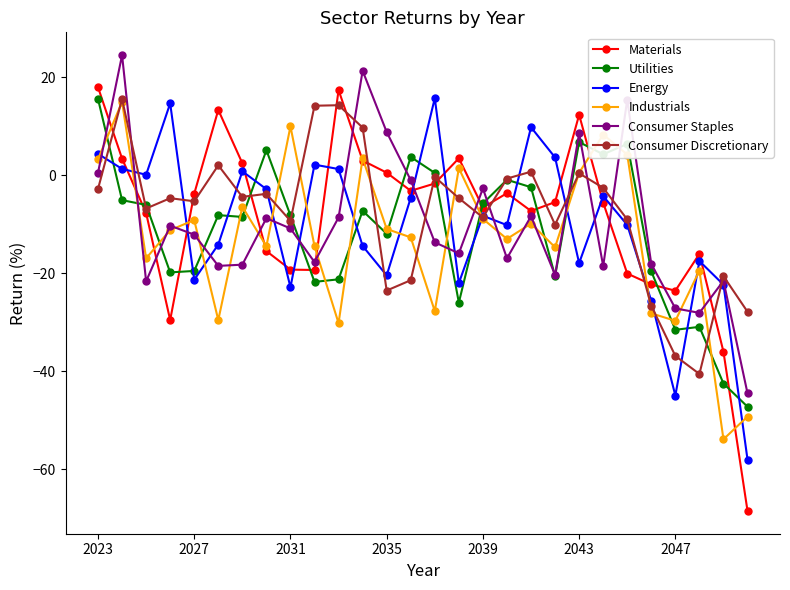

What is the value of the Materials point at the 20th from the left?

-5.5